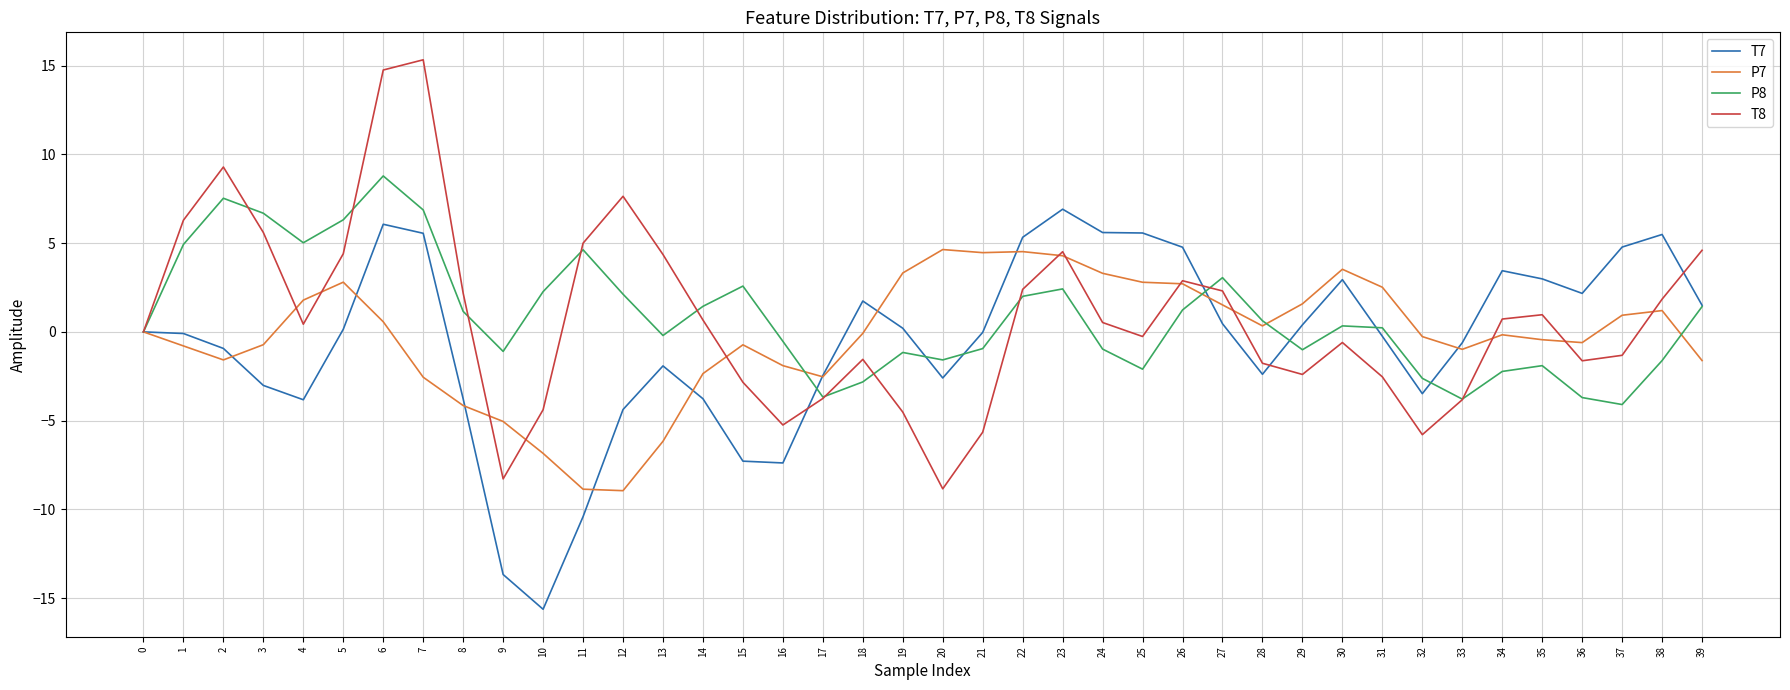

Rank the series by their maximum value, from lowest to highest.

P7, T7, P8, T8